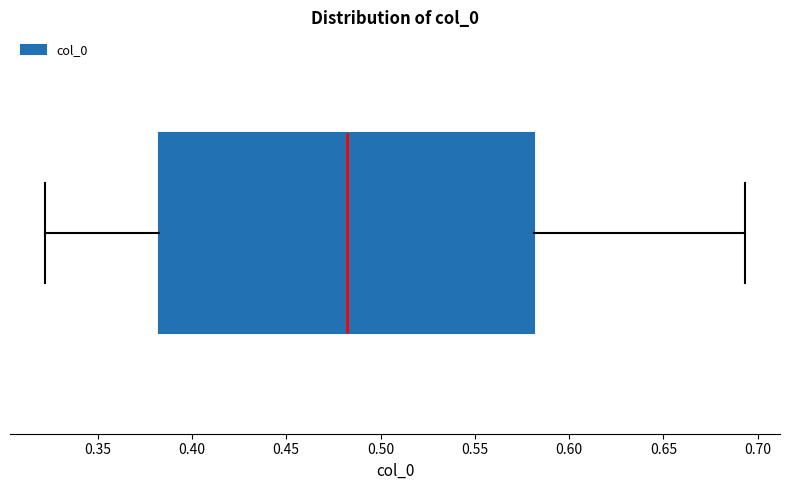

Transcribe this box plot: give where the median line is, the range the box spans, and where the two whiskers end, as read against the x-axis. The values are not printed on the chart, so give them approximately, as read against the axis.

median 0.480, box 0.380 to 0.580, whiskers 0.320 to 0.695